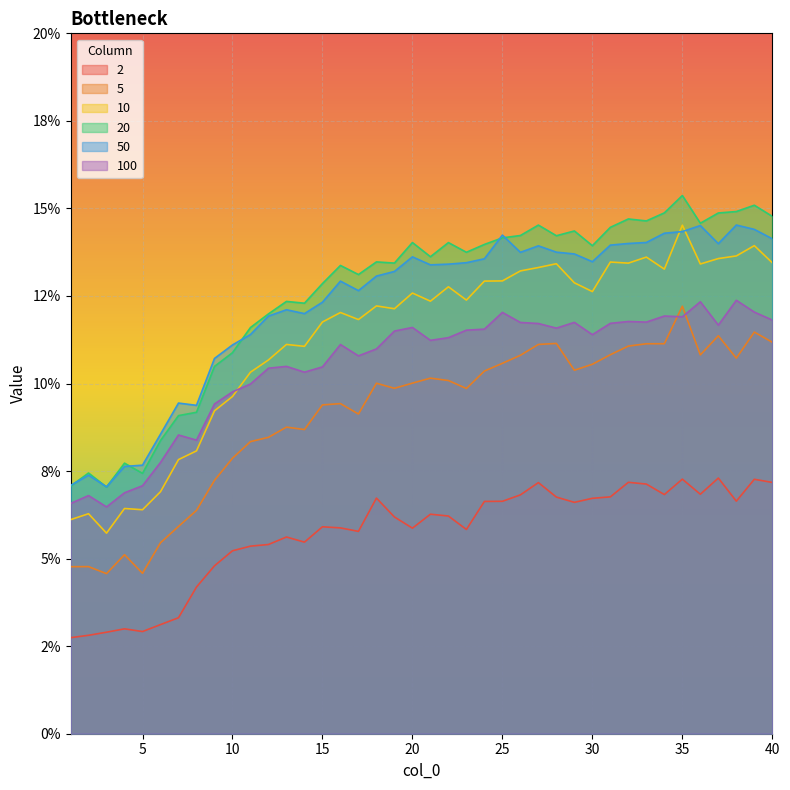

Reading right to left, transcribe all the data shown in this chart.

2: 40=0.1	39=0.1	38=0.1	37=0.1	36=0.1	35=0.1	34=0.1	33=0.1	32=0.1	31=0.1	30=0.1	29=0.1	28=0.1	27=0.1	26=0.1	25=0.1	24=0.1	23=0.1	22=0.1	21=0.1	20=0.1	19=0.1	18=0.1	17=0.1	16=0.1	15=0.1	14=0.1	13=0.1	12=0.1	11=0.1	10=0.1	9=0.0	8=0.0	7=0.0	6=0.0	5=0.0	4=0.0	3=0.0	2=0.0	1=0.0
5: 40=0.1	39=0.1	38=0.1	37=0.1	36=0.1	35=0.1	34=0.1	33=0.1	32=0.1	31=0.1	30=0.1	29=0.1	28=0.1	27=0.1	26=0.1	25=0.1	24=0.1	23=0.1	22=0.1	21=0.1	20=0.1	19=0.1	18=0.1	17=0.1	16=0.1	15=0.1	14=0.1	13=0.1	12=0.1	11=0.1	10=0.1	9=0.1	8=0.1	7=0.1	6=0.1	5=0.0	4=0.1	3=0.0	2=0.0	1=0.0
10: 40=0.1	39=0.1	38=0.1	37=0.1	36=0.1	35=0.1	34=0.1	33=0.1	32=0.1	31=0.1	30=0.1	29=0.1	28=0.1	27=0.1	26=0.1	25=0.1	24=0.1	23=0.1	22=0.1	21=0.1	20=0.1	19=0.1	18=0.1	17=0.1	16=0.1	15=0.1	14=0.1	13=0.1	12=0.1	11=0.1	10=0.1	9=0.1	8=0.1	7=0.1	6=0.1	5=0.1	4=0.1	3=0.1	2=0.1	1=0.1
20: 40=0.1	39=0.2	38=0.1	37=0.1	36=0.1	35=0.2	34=0.1	33=0.1	32=0.1	31=0.1	30=0.1	29=0.1	28=0.1	27=0.1	26=0.1	25=0.1	24=0.1	23=0.1	22=0.1	21=0.1	20=0.1	19=0.1	18=0.1	17=0.1	16=0.1	15=0.1	14=0.1	13=0.1	12=0.1	11=0.1	10=0.1	9=0.1	8=0.1	7=0.1	6=0.1	5=0.1	4=0.1	3=0.1	2=0.1	1=0.1
50: 40=0.1	39=0.1	38=0.1	37=0.1	36=0.1	35=0.1	34=0.1	33=0.1	32=0.1	31=0.1	30=0.1	29=0.1	28=0.1	27=0.1	26=0.1	25=0.1	24=0.1	23=0.1	22=0.1	21=0.1	20=0.1	19=0.1	18=0.1	17=0.1	16=0.1	15=0.1	14=0.1	13=0.1	12=0.1	11=0.1	10=0.1	9=0.1	8=0.1	7=0.1	6=0.1	5=0.1	4=0.1	3=0.1	2=0.1	1=0.1
100: 40=0.1	39=0.1	38=0.1	37=0.1	36=0.1	35=0.1	34=0.1	33=0.1	32=0.1	31=0.1	30=0.1	29=0.1	28=0.1	27=0.1	26=0.1	25=0.1	24=0.1	23=0.1	22=0.1	21=0.1	20=0.1	19=0.1	18=0.1	17=0.1	16=0.1	15=0.1	14=0.1	13=0.1	12=0.1	11=0.1	10=0.1	9=0.1	8=0.1	7=0.1	6=0.1	5=0.1	4=0.1	3=0.1	2=0.1	1=0.1